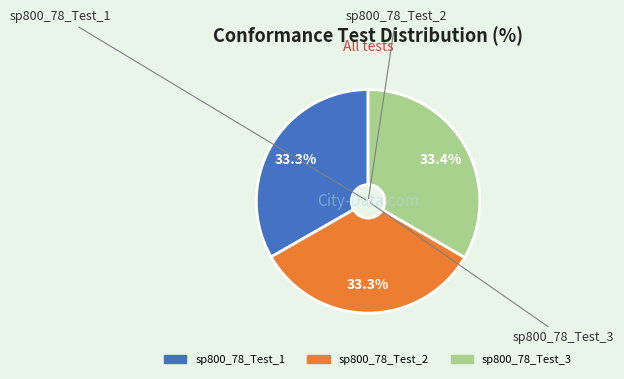

To the nearest percent, what percentage of the pie is sp800_78_Test_3?

33%